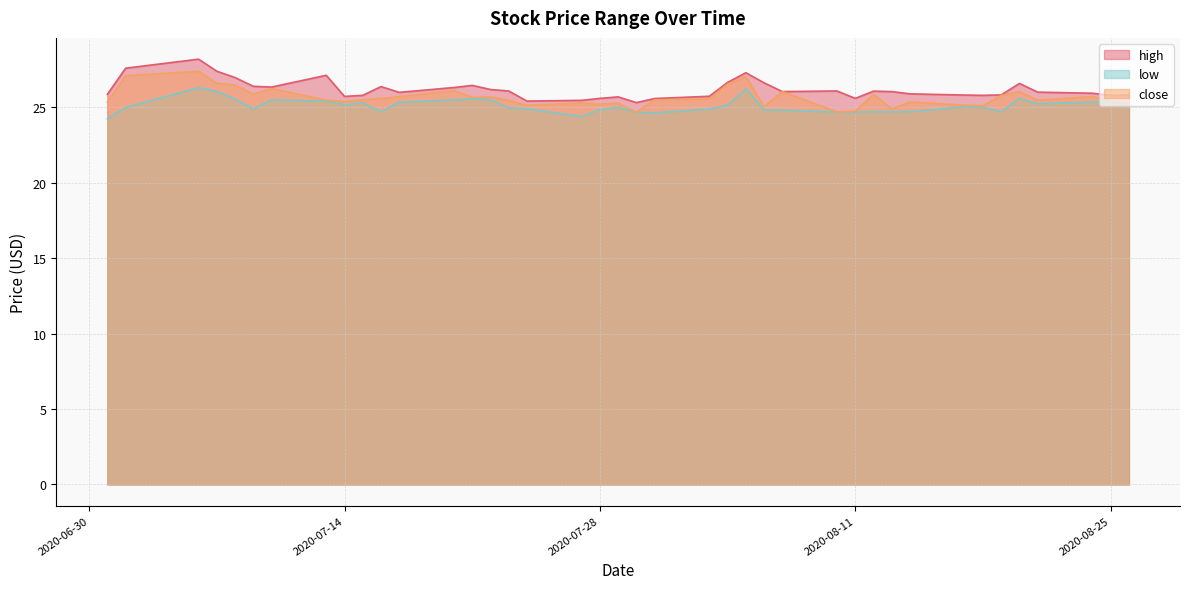

In low, how many points are higher than both neighbors (excluding endpoints)?

9